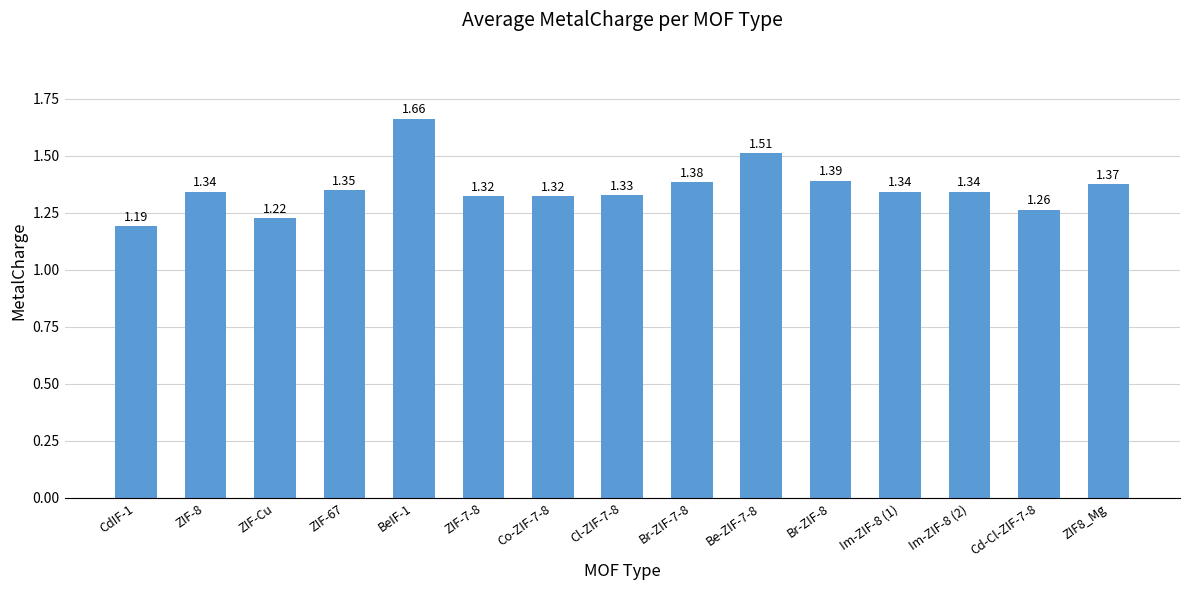

Between ZIF-Cu and Be-ZIF-7-8, which is larger?

Be-ZIF-7-8